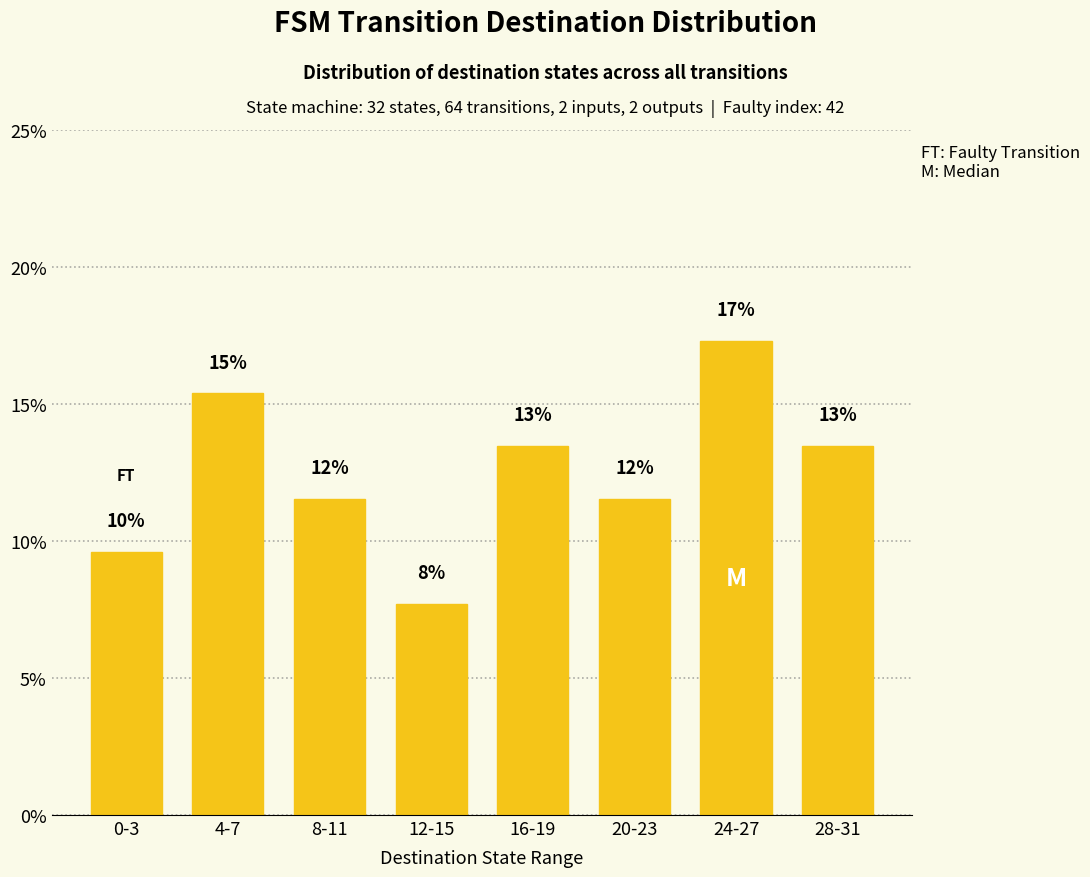

What is the label of the 3rd bar from the right?

20-23